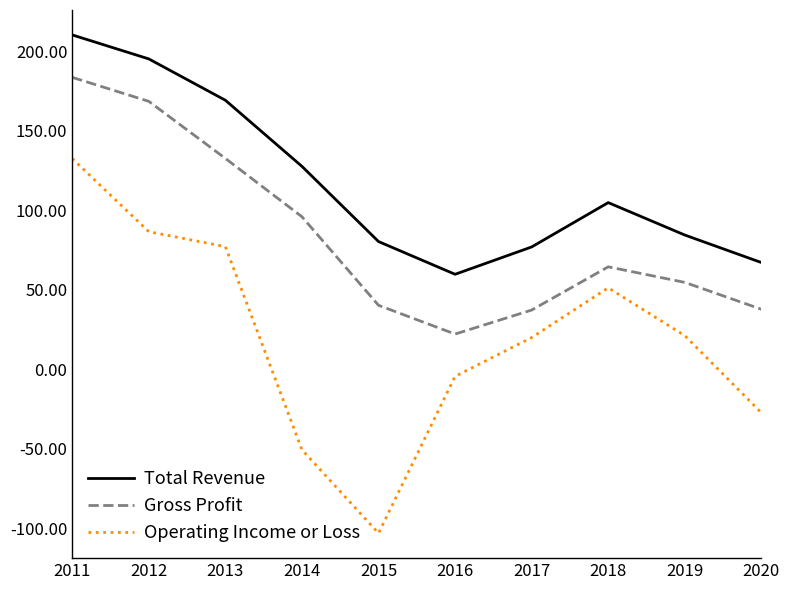

Which series changed the most between 2015 and 2018?

Operating Income or Loss